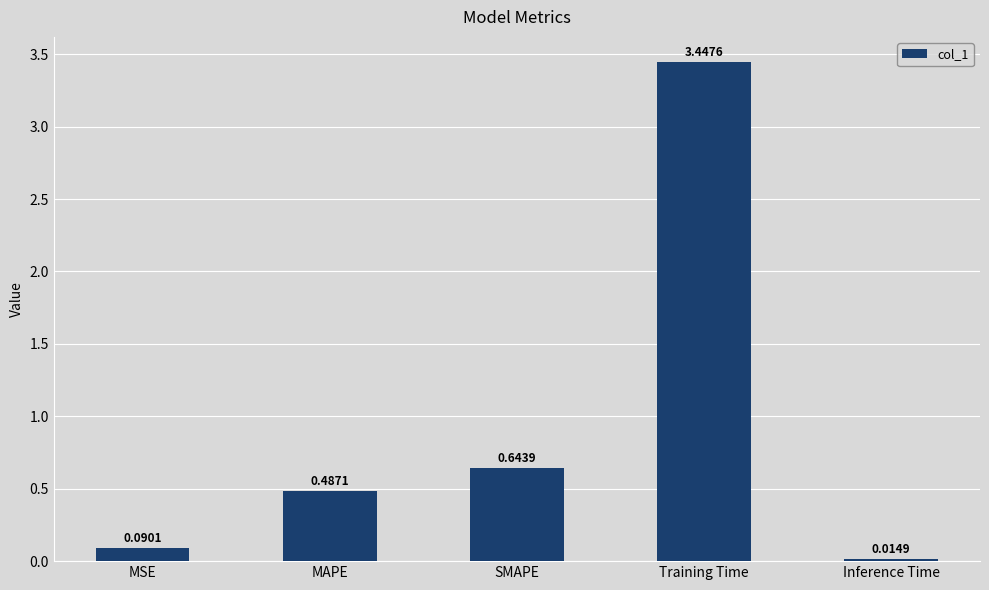

The chart shows a value of 0.2 at MAPE. True or false?

False